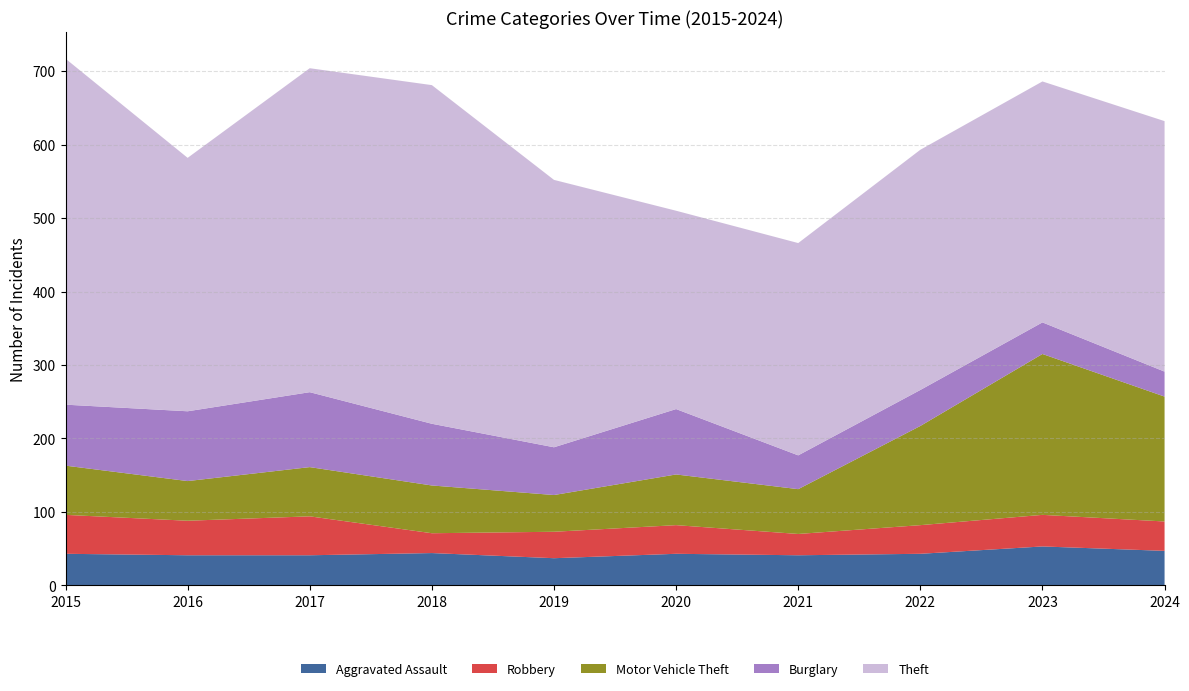

Reading left to right, extract all data points from this chart.

Aggravated Assault: 43	41	41	44	37	43	41	43	53	47
Robbery: 53	47	53	27	36	39	29	39	43	40
Motor Vehicle Theft: 67	54	67	65	50	69	61	135	219	170
Burglary: 83	95	102	84	65	89	46	49	43	34
Theft: 471	345	441	461	364	270	289	327	328	341